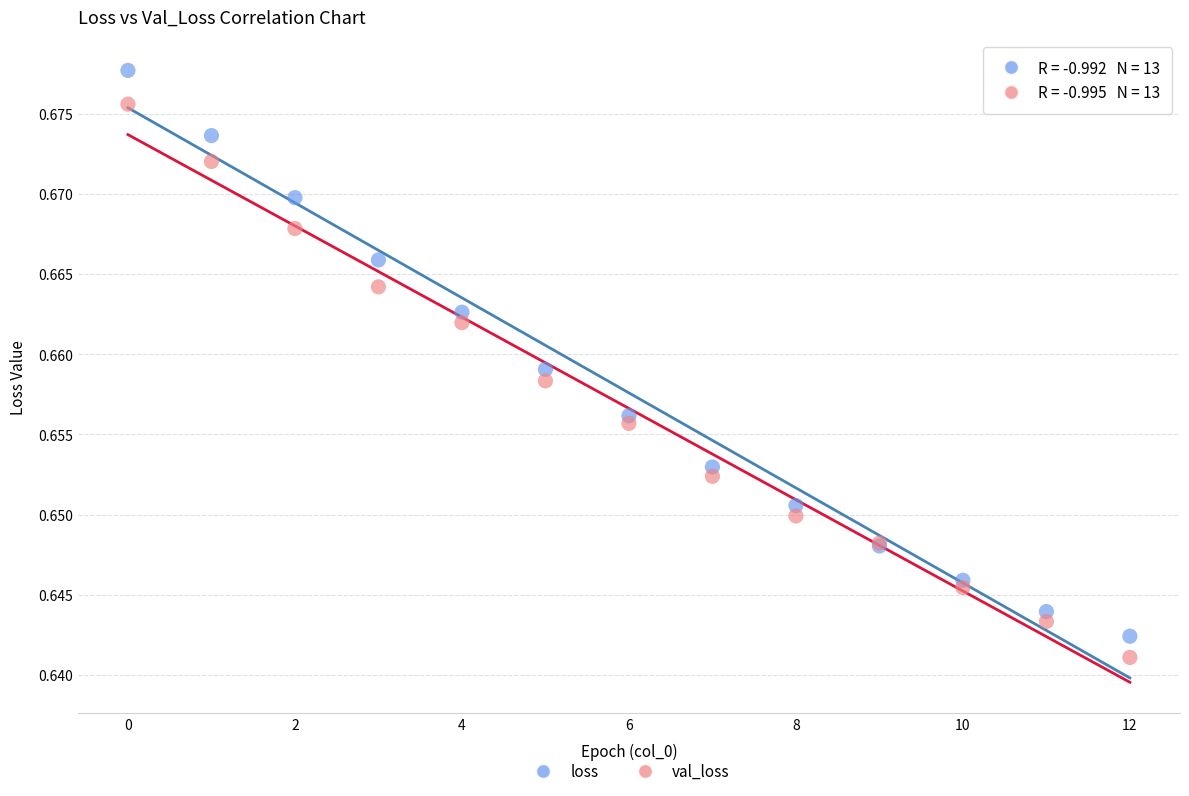

Which series has the largest Y range (max minus min)?

loss